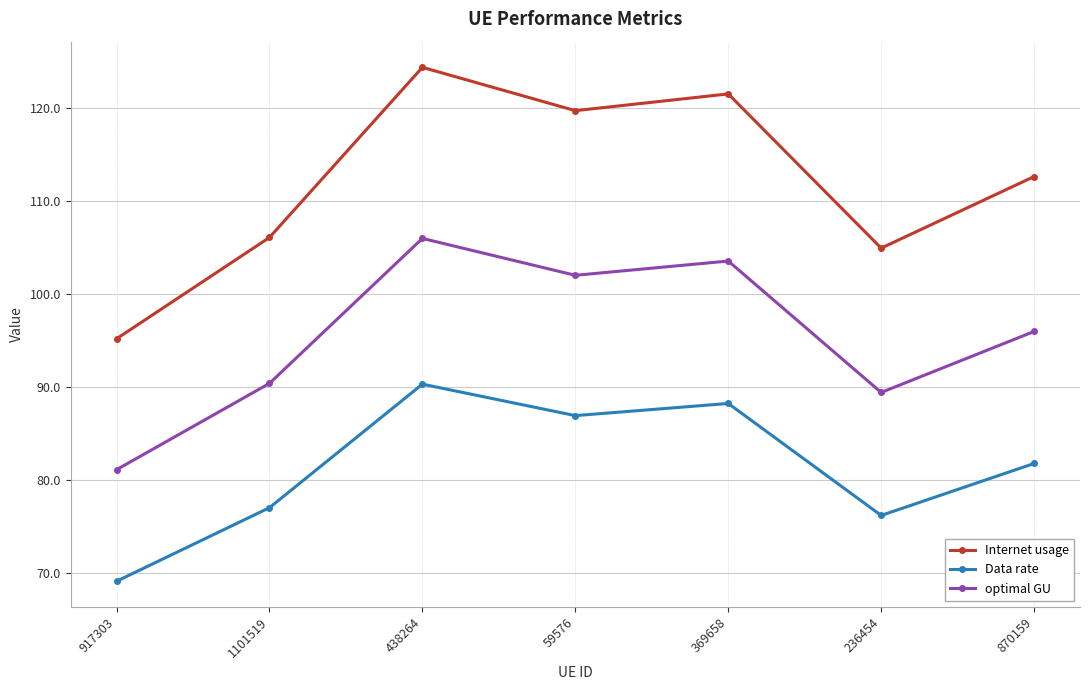

The value of optimal GU at 236454 is 89.4. True or false?

True